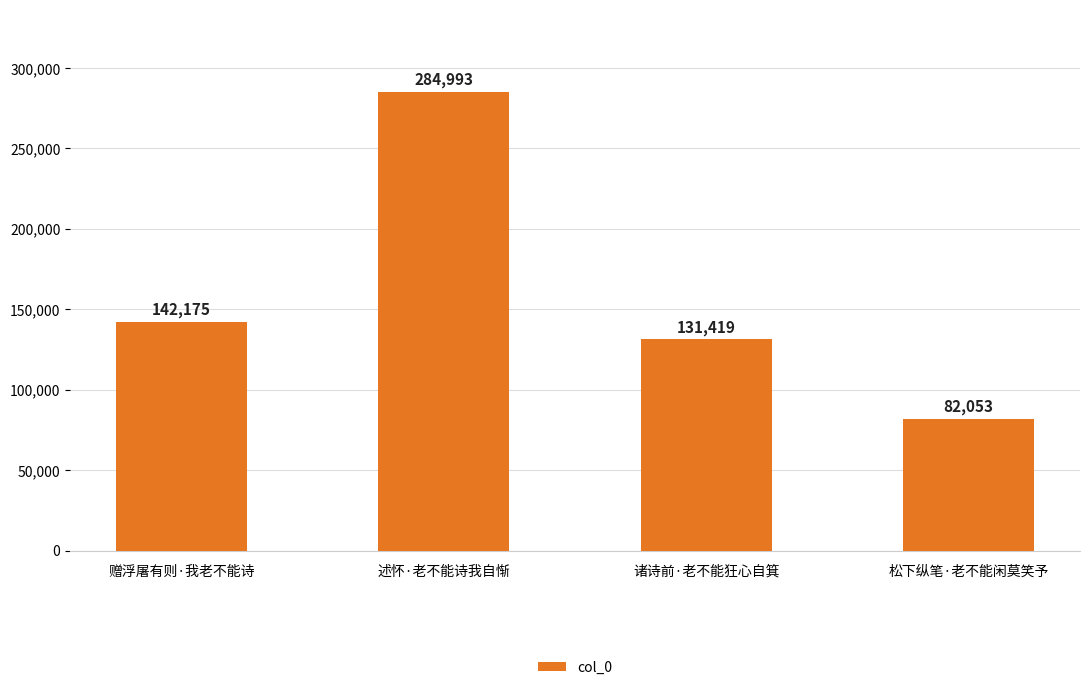

Count the number of categories in the chart.

4